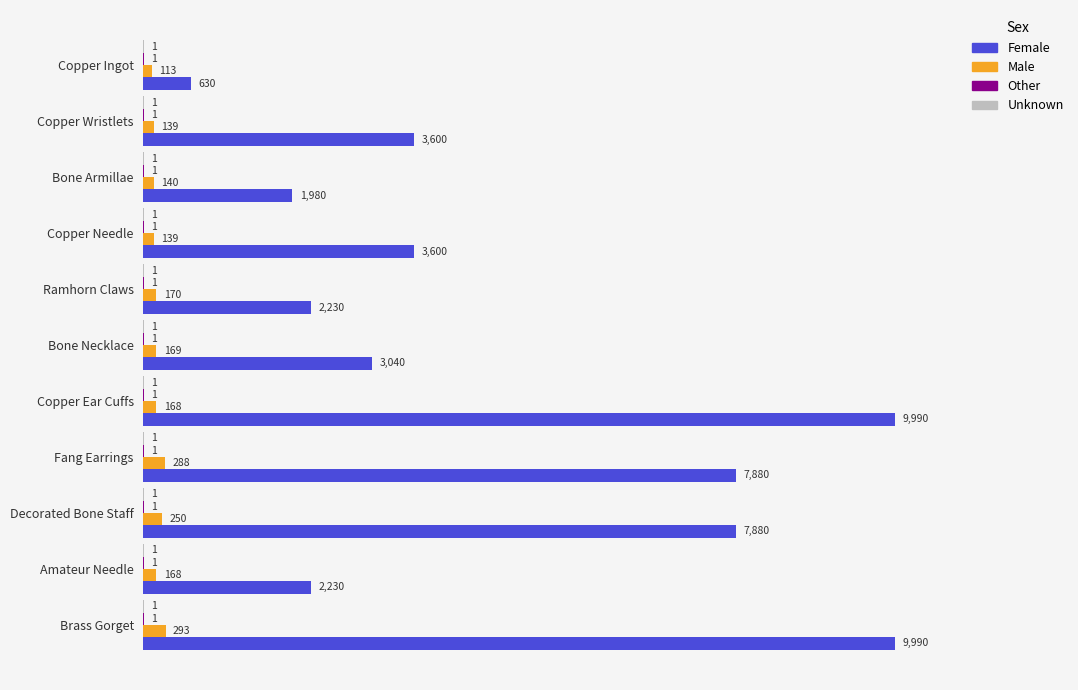

At which label is Male closest to 203?

Ramhorn Claws